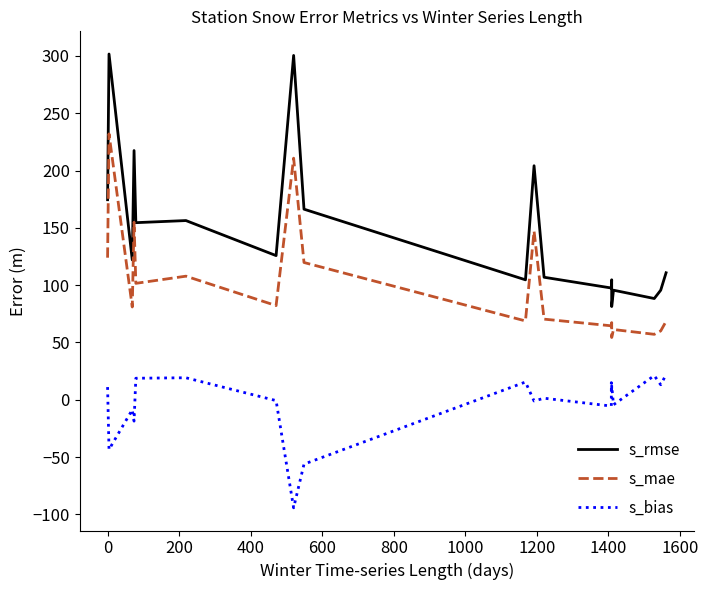

Is the value of s_bias at 400 greater than the value of s_mae at 14?

No